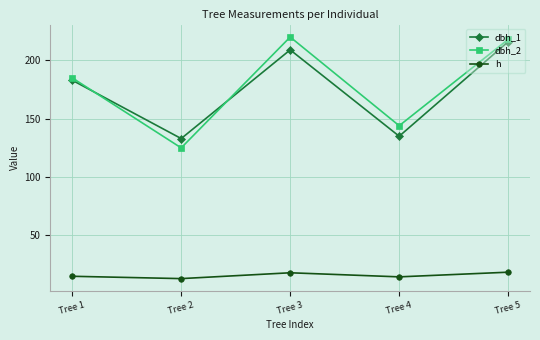

The value of dbh_2 at Tree 2 is 53.7. True or false?

False